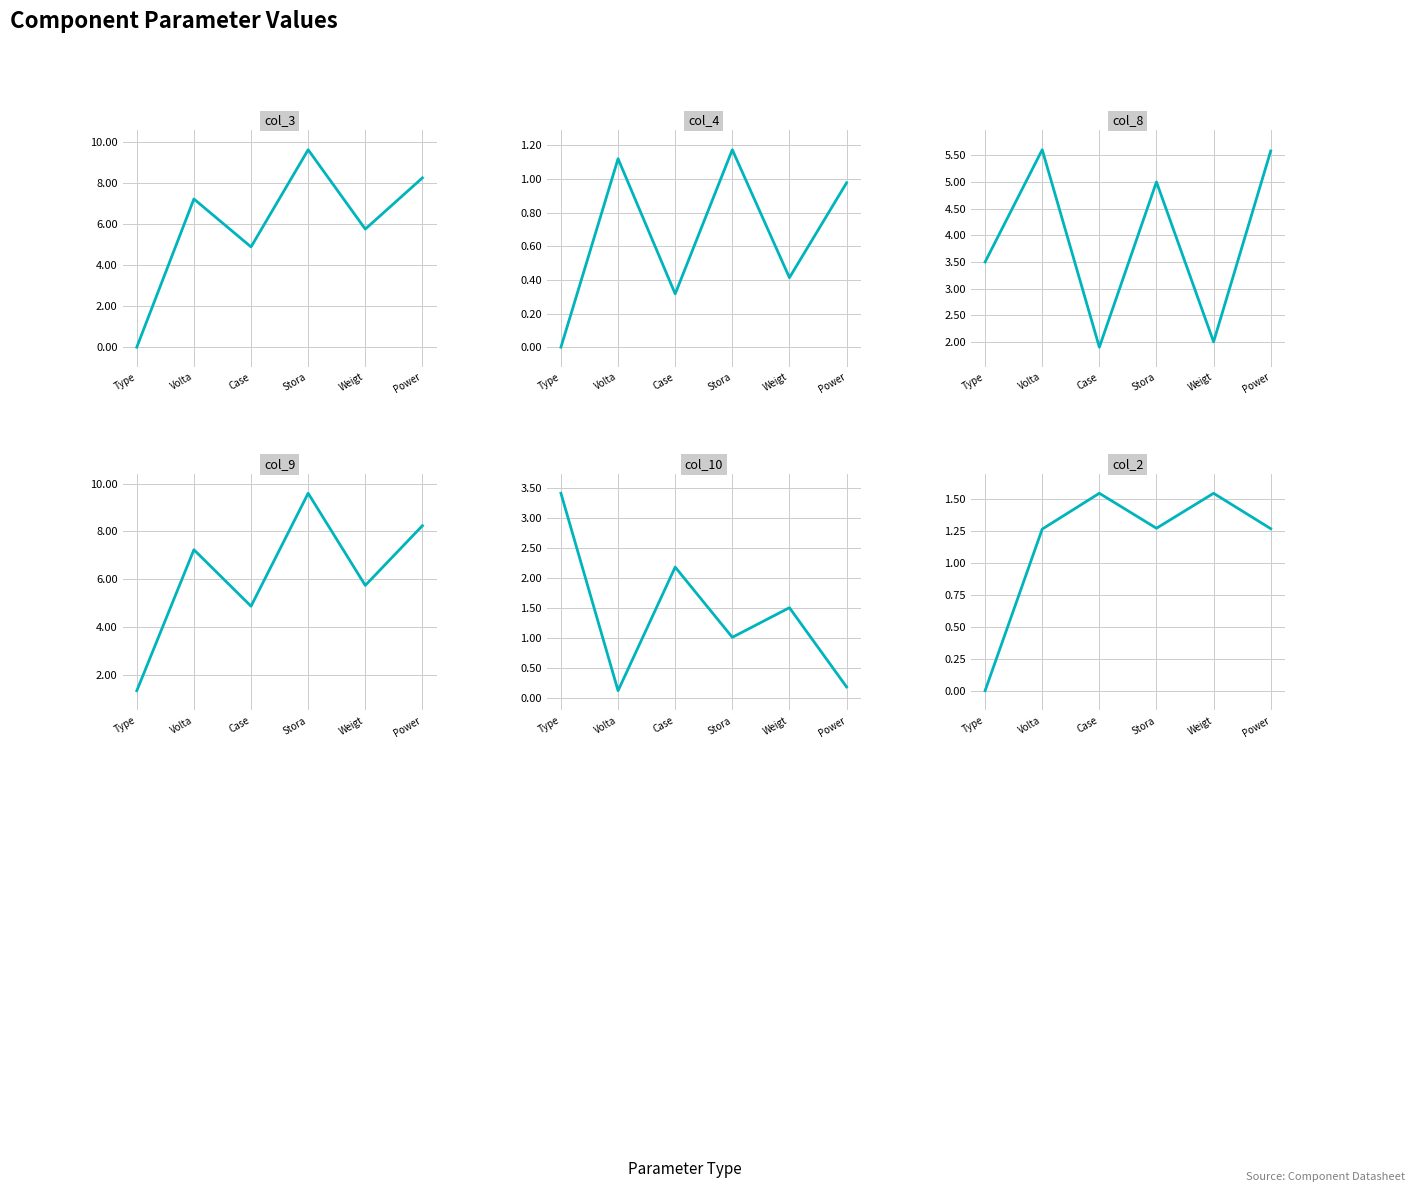

Does the chart display data point markers on the line(s)?

No